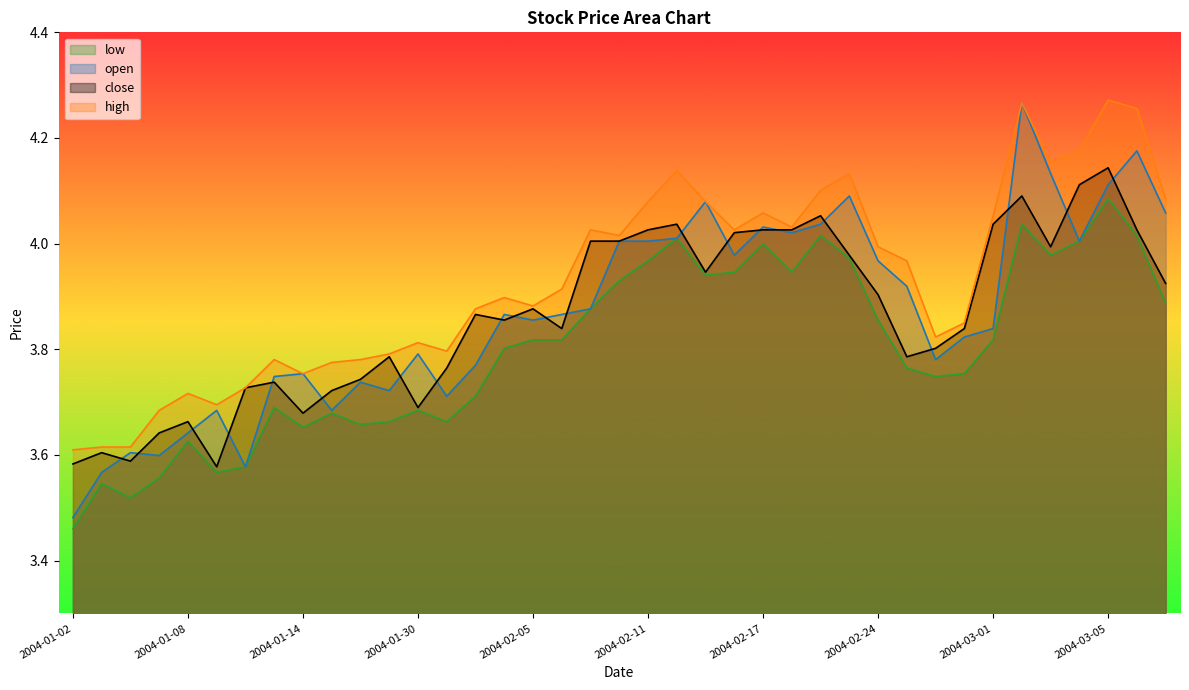

True or false: close and low intersect in this chart.

False